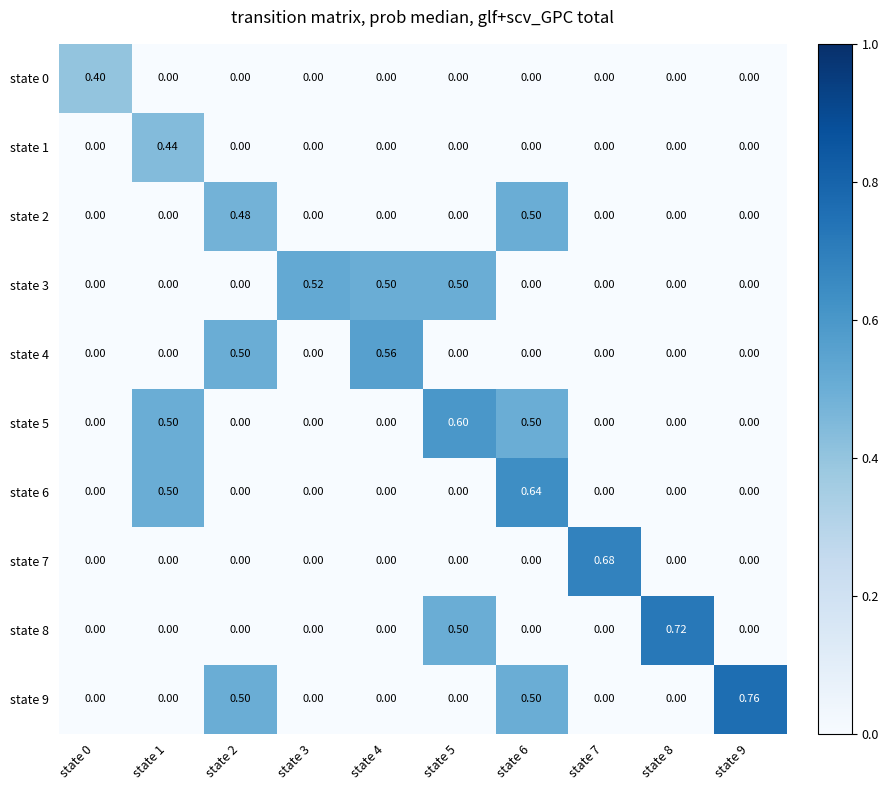

How many data points in state 5 are above 0?

3